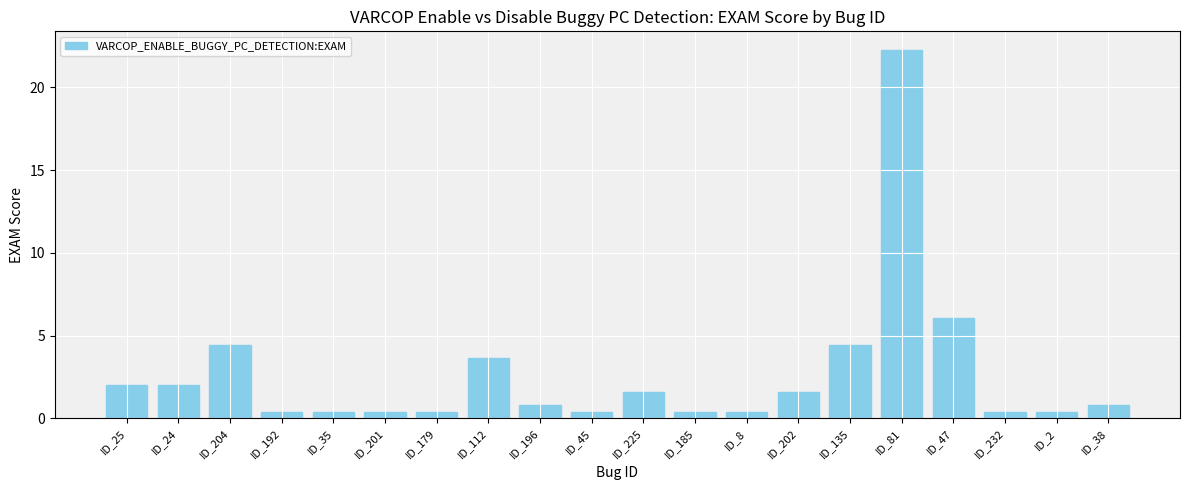

The value at ID_225 is 0.6. True or false?

False